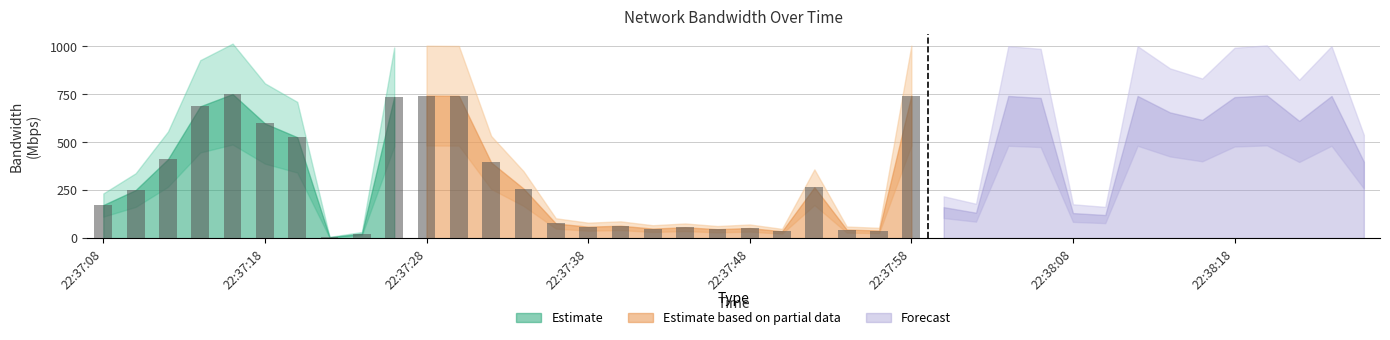

The chart shows a value of 183.1 at 22:38:10. True or false?

False